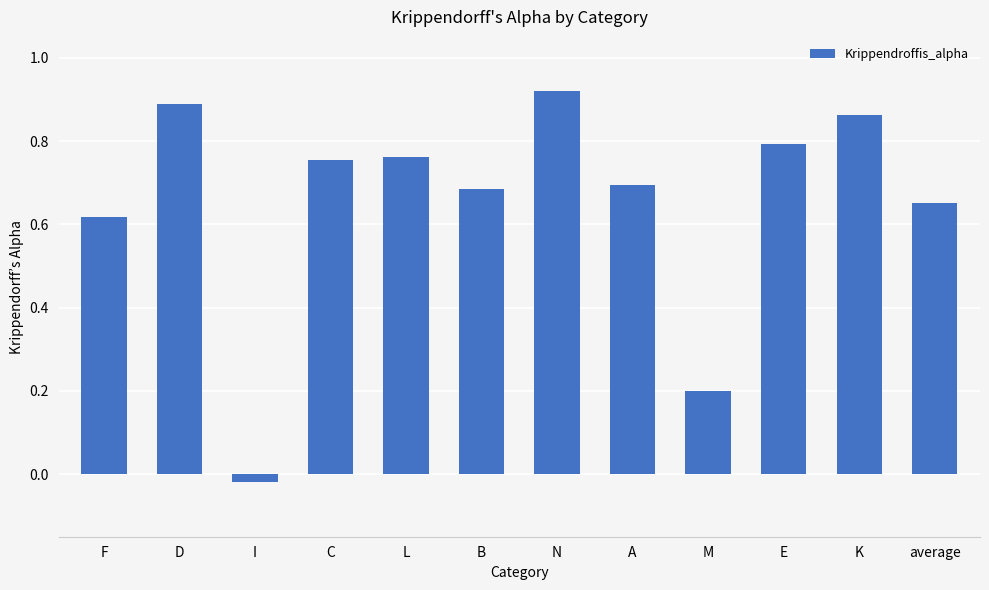

How many positive values are there?

11